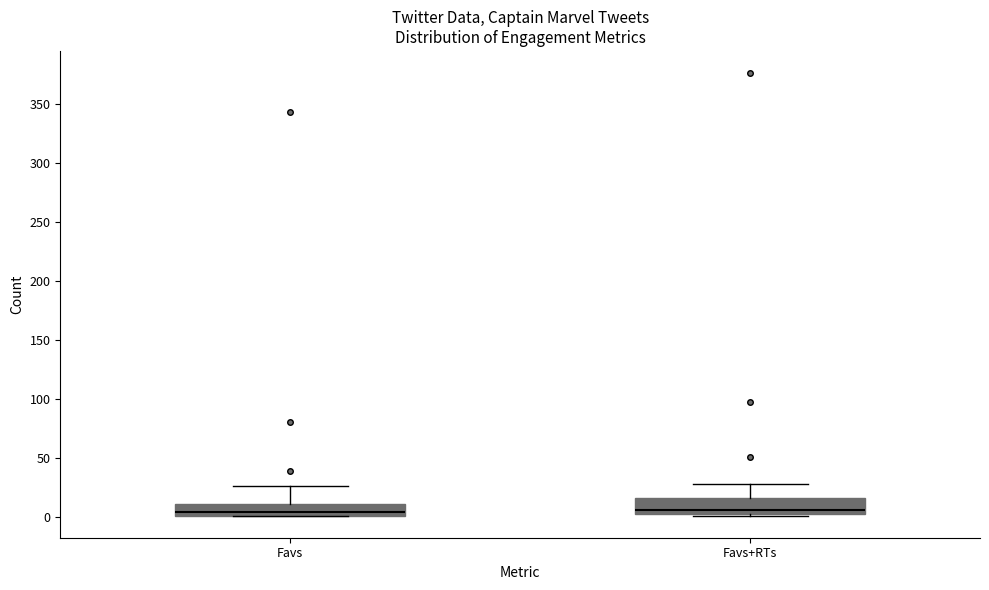

Reading left to right, transcribe this box plot: for each box, give where its median line is, the range the box spans, and where its two whiskers end, as read against the y-axis. The values are not printed on the chart, so give them approximately, as read against the axis.

Favs: median 5, box 0 to 10, whiskers 0 to 25
Favs+RTs: median 5, box 0 to 15, whiskers 0 to 30